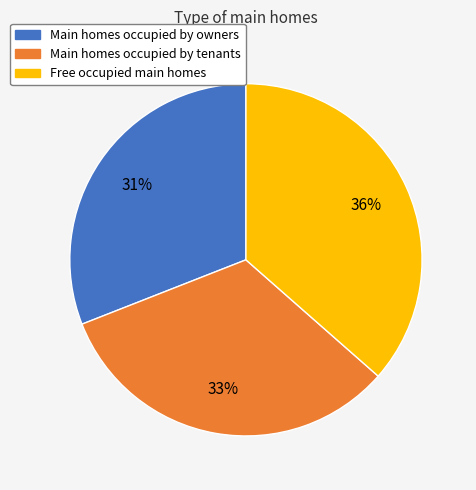

How many segments does this pie chart have?

3